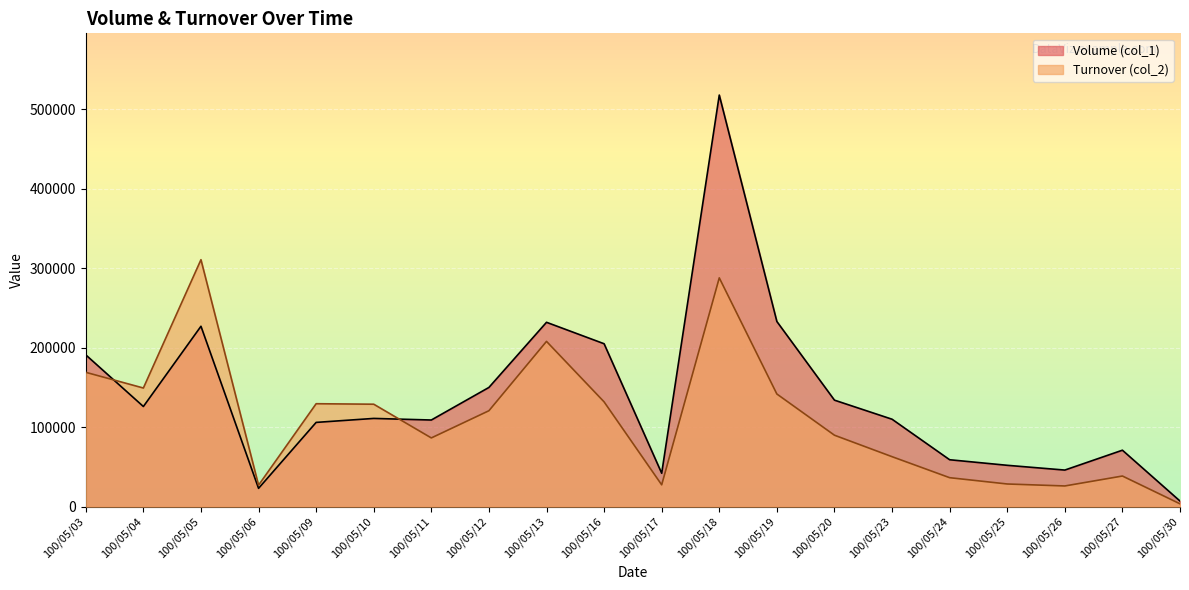

At which category does Volume (col_1) reach its first local peak?

100/05/05